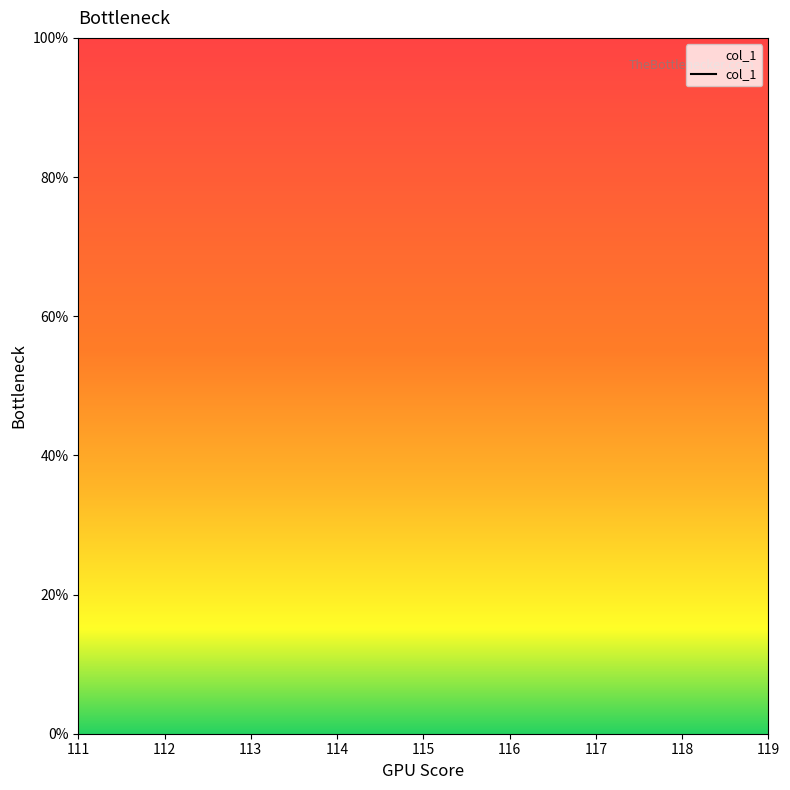

Between 116 and 119, which is larger?

119